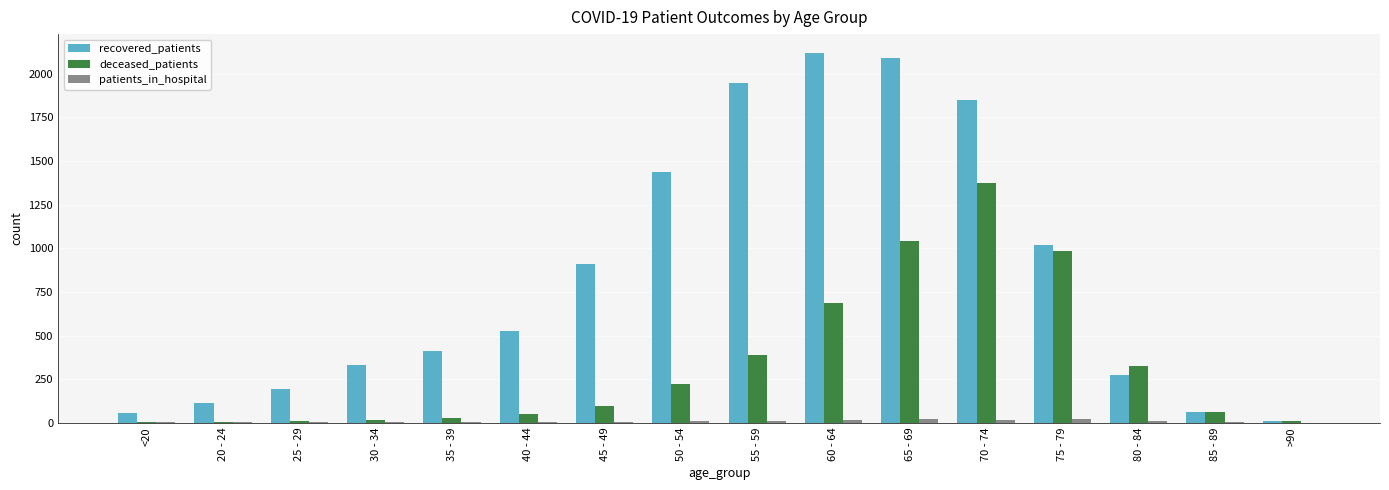

What is the sum of the deceased_patients values at 55 - 59 and 50 - 54?

608